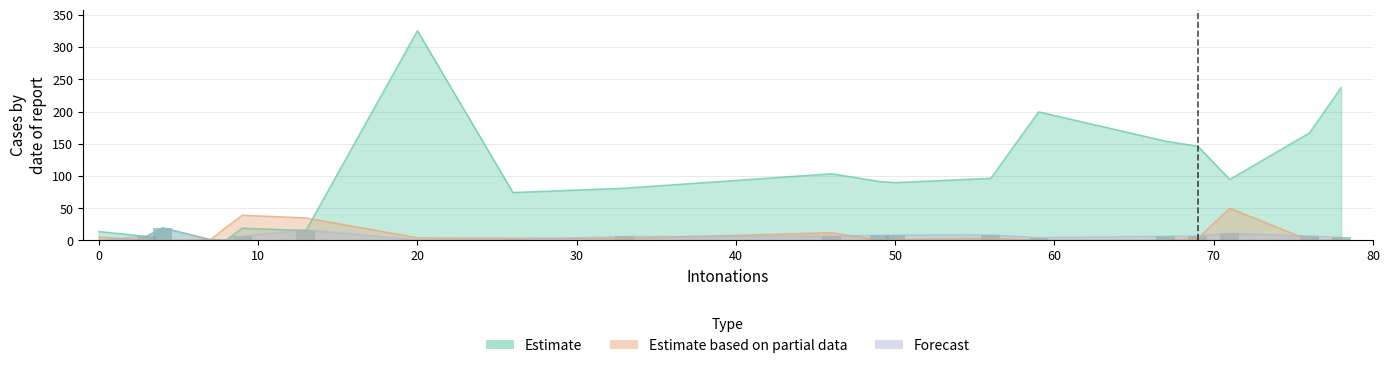

Reading left to right, transcribe all the data shown in this chart.

duration: 0=13.9	3=6.3	4=19.7	7=1.4	8=0.6	9=19.0	13=15.5	20=325.6	26=74.4	33=81.1	46=103.6	49=91.6	50=89.8	56=96.5	59=199.6	67=154.0	69=146.3	71=94.8	76=166.8	78=237.4
intonation_per_15: 0=0.0	3=7.1	4=19.7	7=1.4	8=0.6	9=6.8	13=16.4	20=0.9	26=1.4	33=6.1	46=6.7	49=8.0	50=8.3	56=8.7	59=4.4	67=6.5	69=7.1	71=11.2	76=6.8	78=4.9
stats_shareCount: 0=5.5	3=0.4	4=0.1	7=1.0	8=20.6	9=39.2	13=35.0	20=4.1	26=3.5	33=3.2	46=12.1	49=0.1	50=1.5	56=3.5	59=0.3	67=0.3	69=3.4	71=50.0	76=0.2	78=1.0